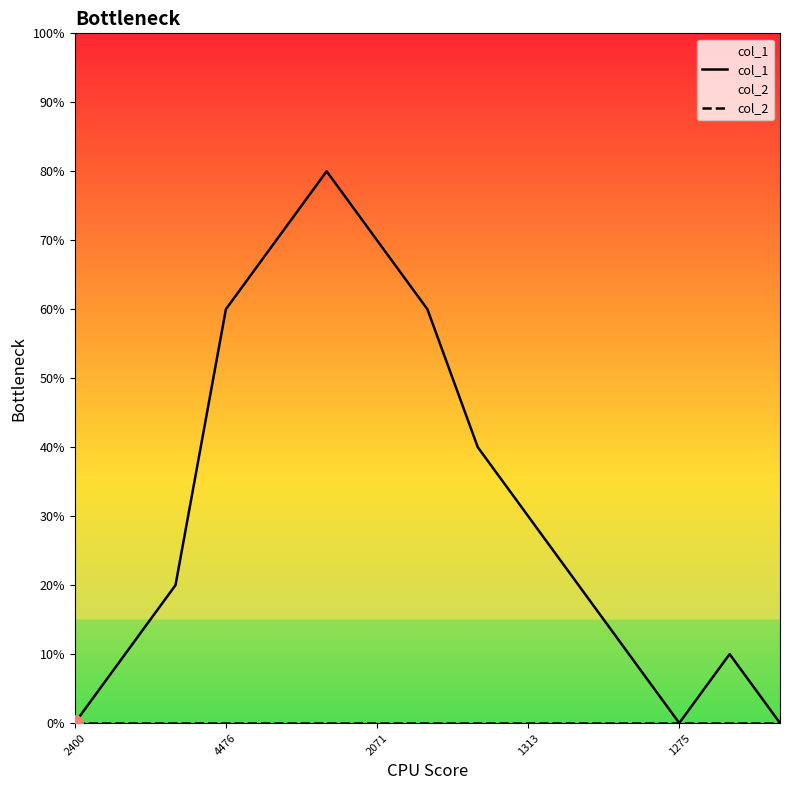

Which series has the largest total across all categories?

col_1